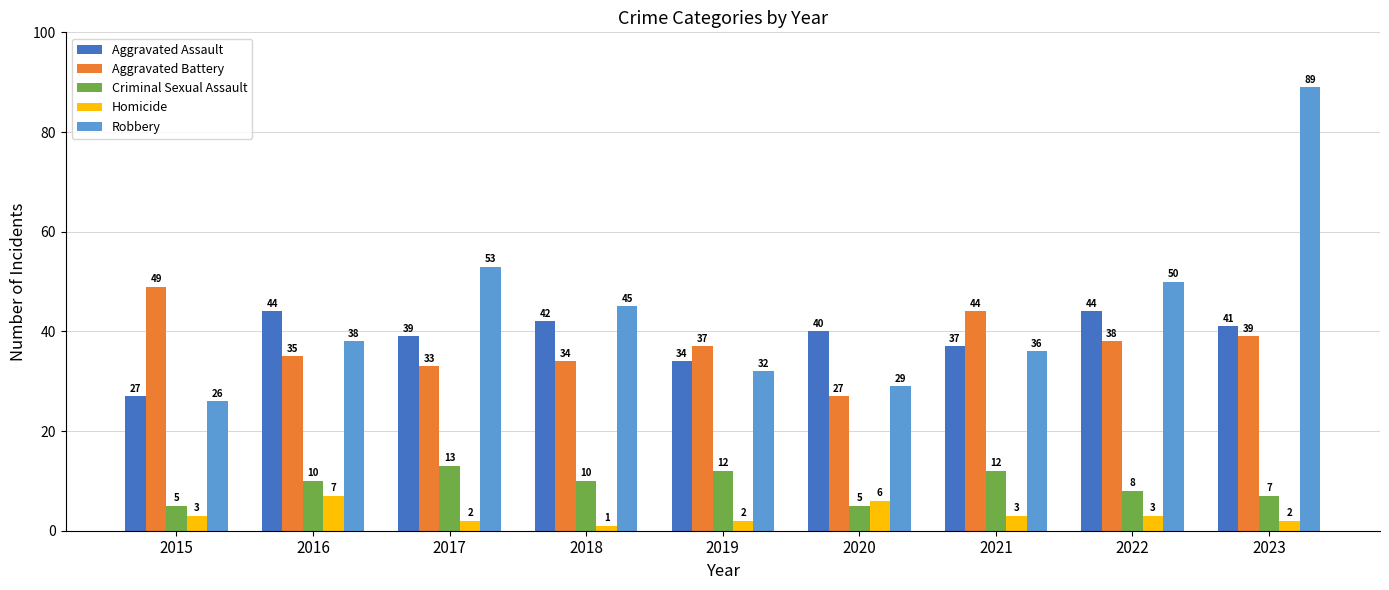

What is the value of the Criminal Sexual Assault bar at the 3rd from the left?

13